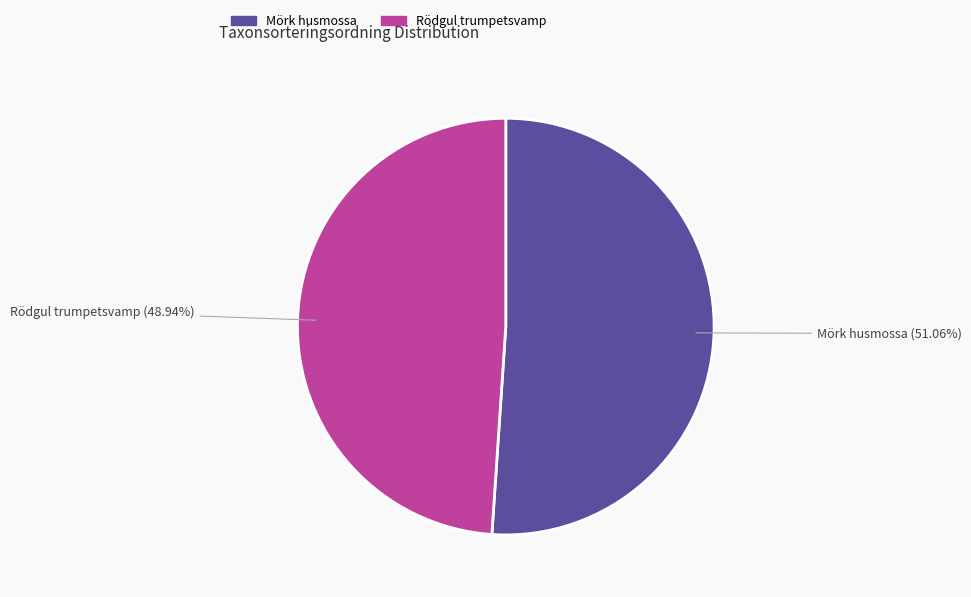

What is the majority slice?

Mörk husmossa